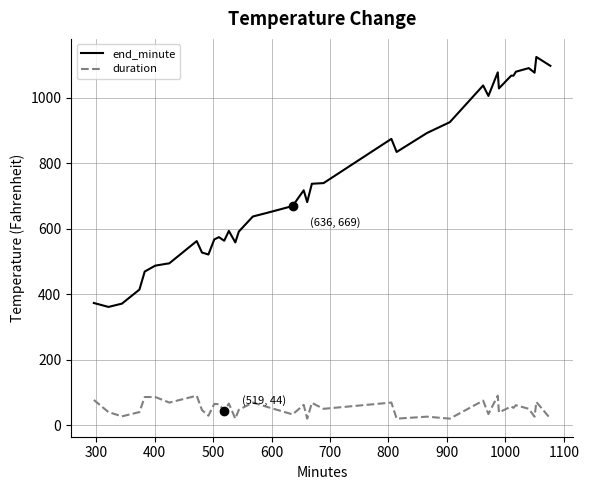

Which series has the largest total across all categories?

end_minute